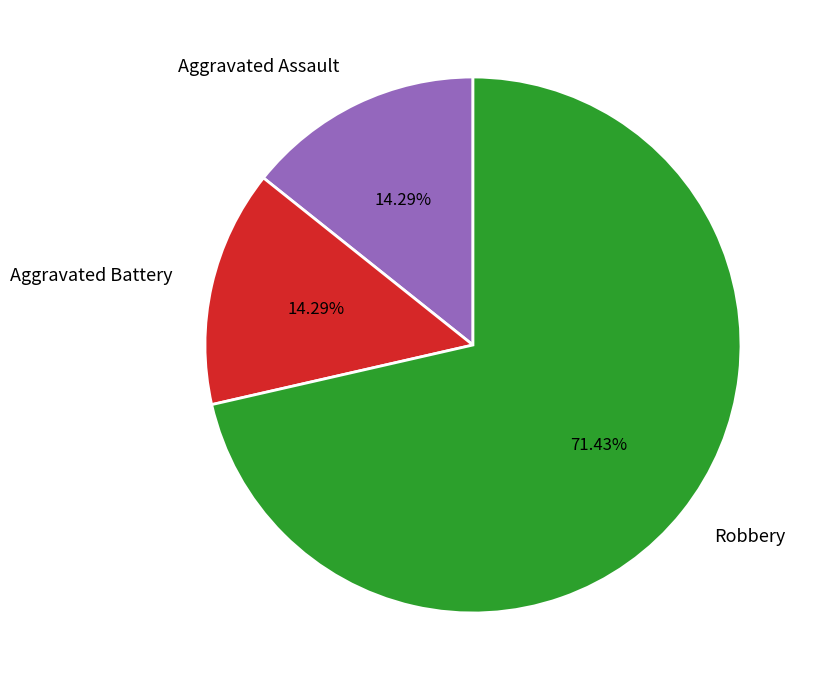

Count the number of slices in the pie.

3